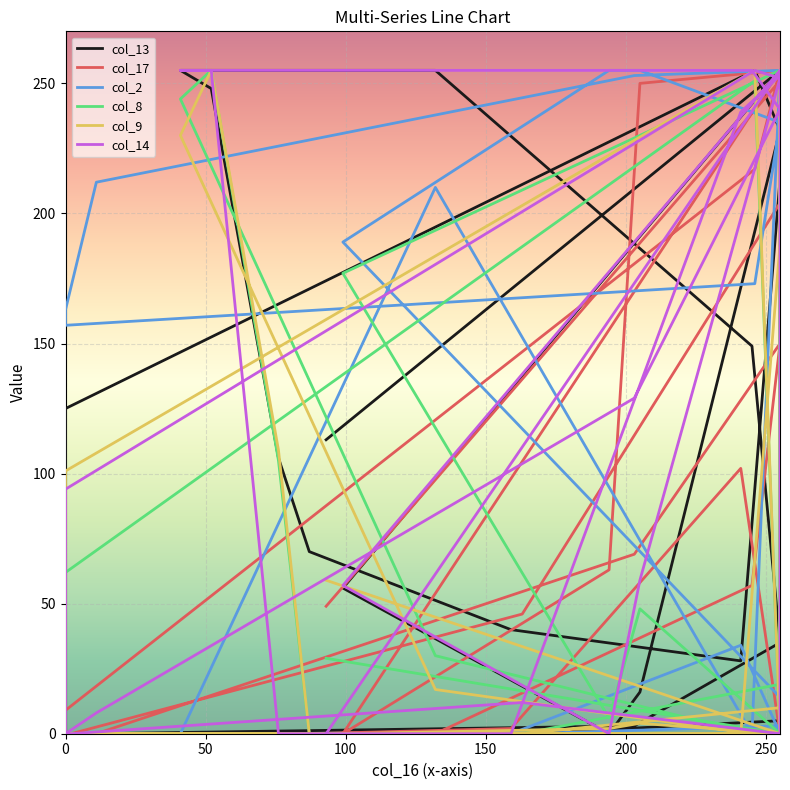

The value of col_14 at 100 is 18. True or false?

False